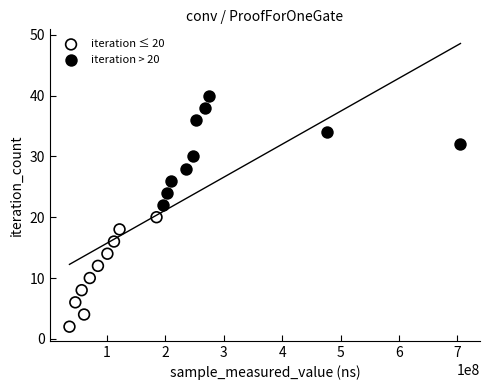

What are all the series names shown in the legend?

iteration ≤ 20, iteration > 20